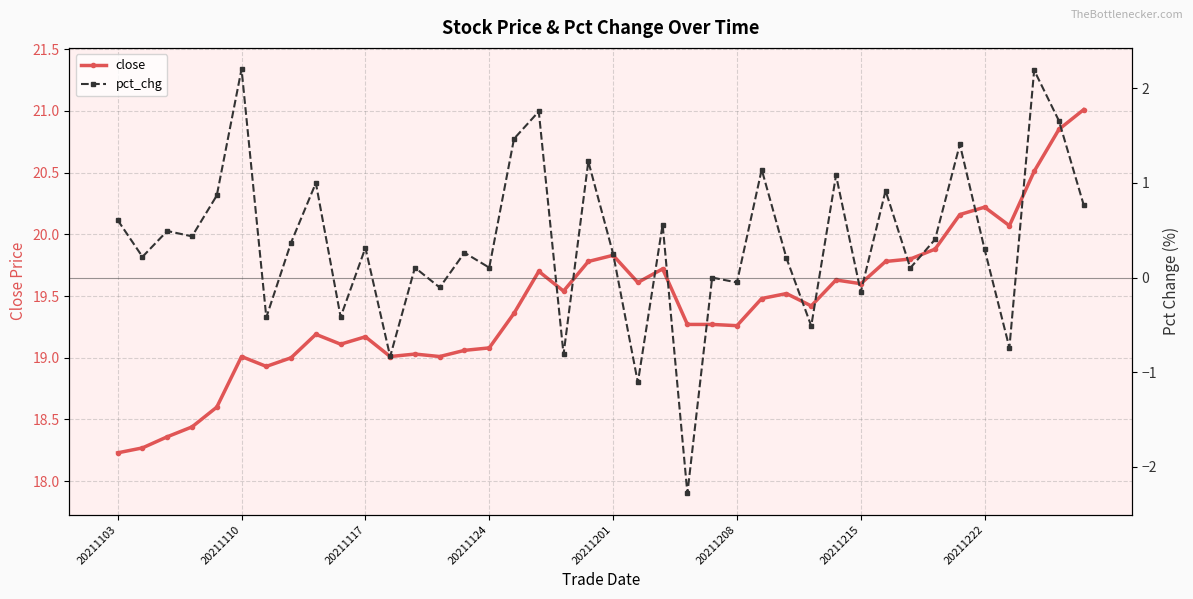

What is the difference between the highest and lowest values at 23?

21.6